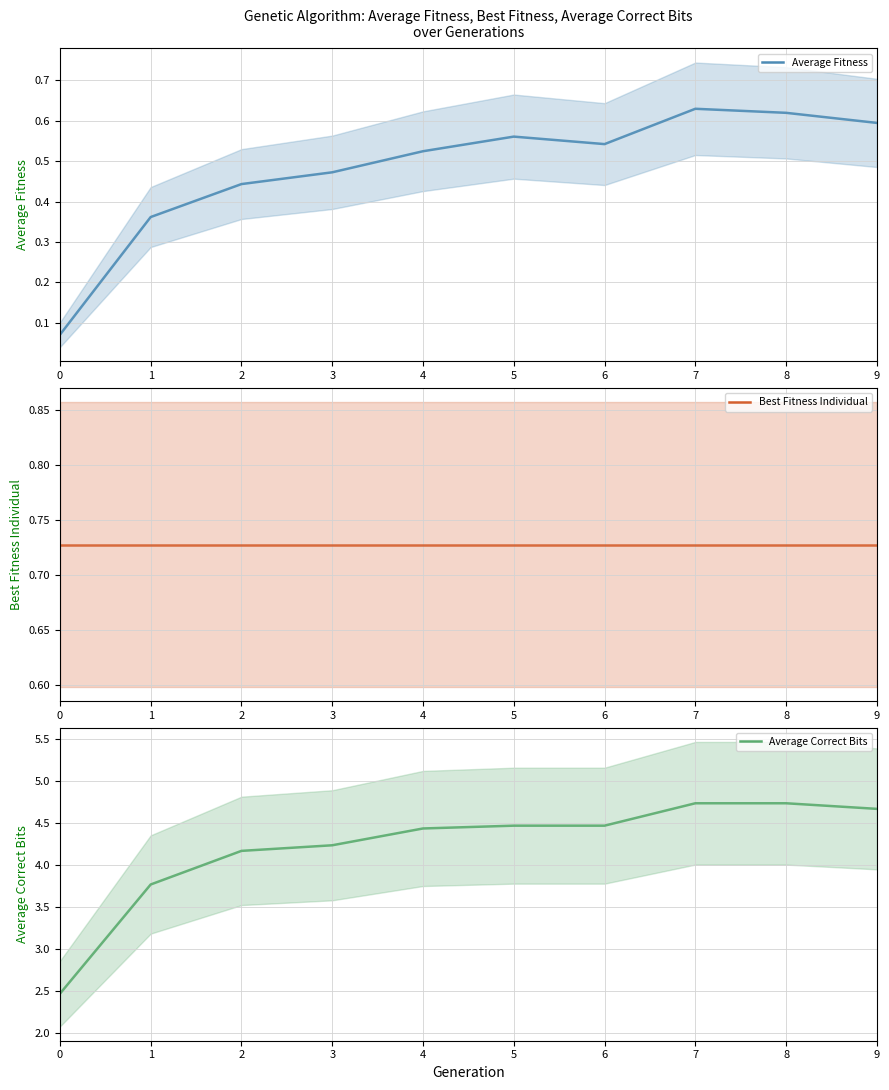

How many lines are shown in the chart?

3